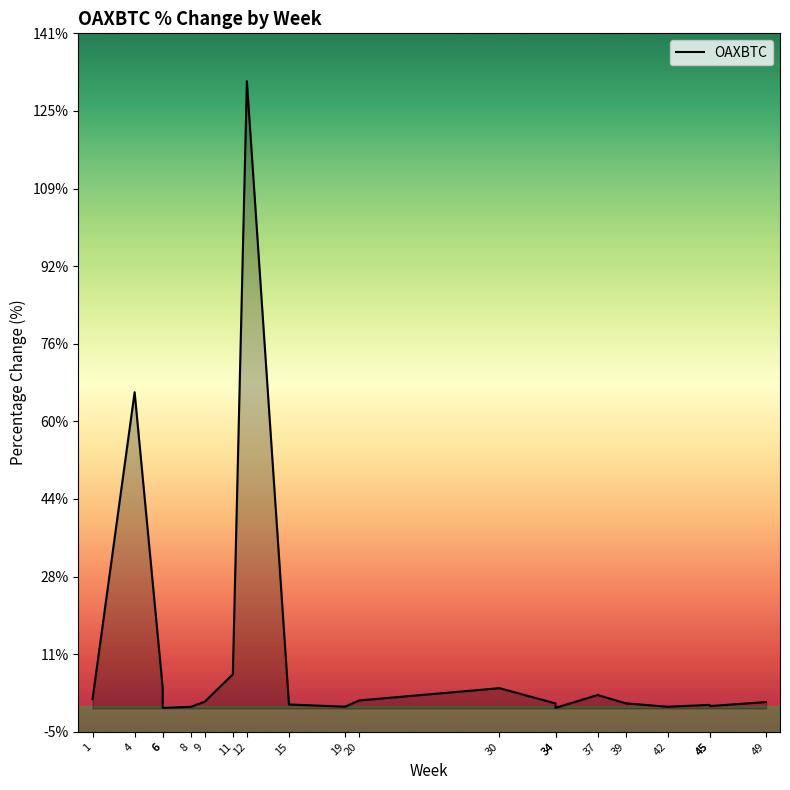

Which category has the highest value across all series?

12